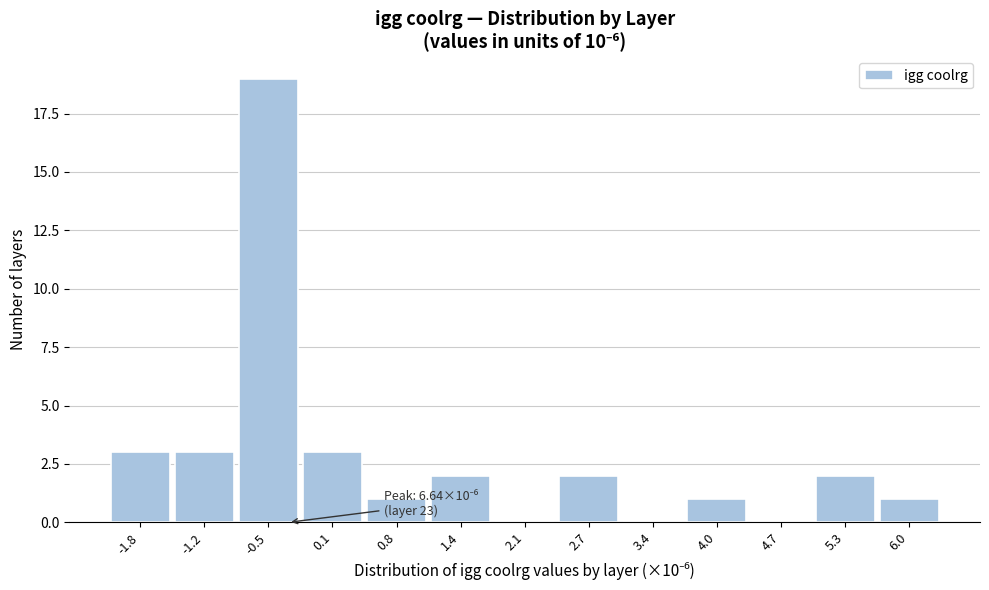

Reading left to right, extract all data points from this chart.

-1.8=3	-1.2=3	-0.5=19	0.1=3	0.8=1	1.4=2	2.1=0	2.7=2	3.4=0	4.0=1	4.7=0	5.3=2	6.0=1